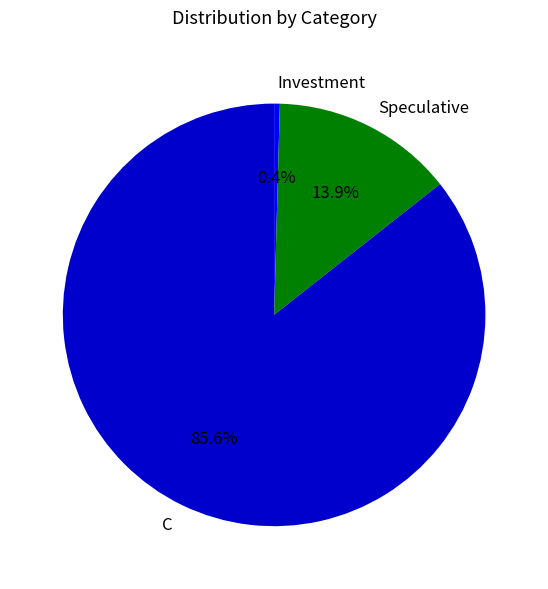

To the nearest percent, what is the combined percentage of Speculative and C?

100%